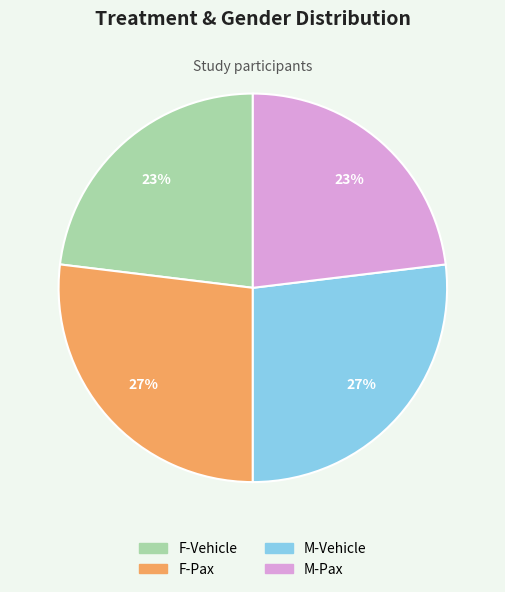

Which has a higher value, M-Pax or F-Pax?

F-Pax